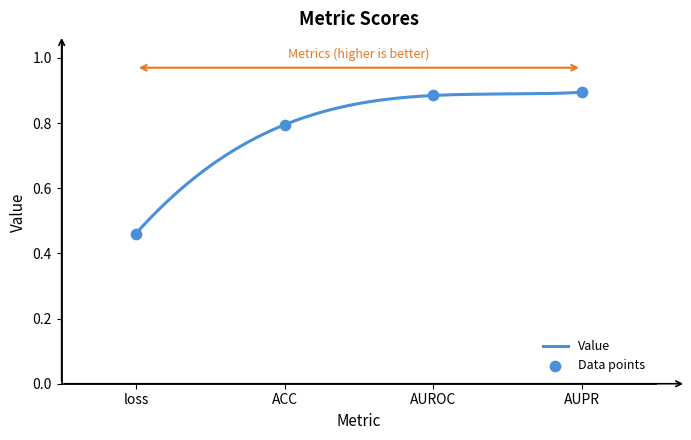

Which has a higher value, loss or AUPR?

AUPR